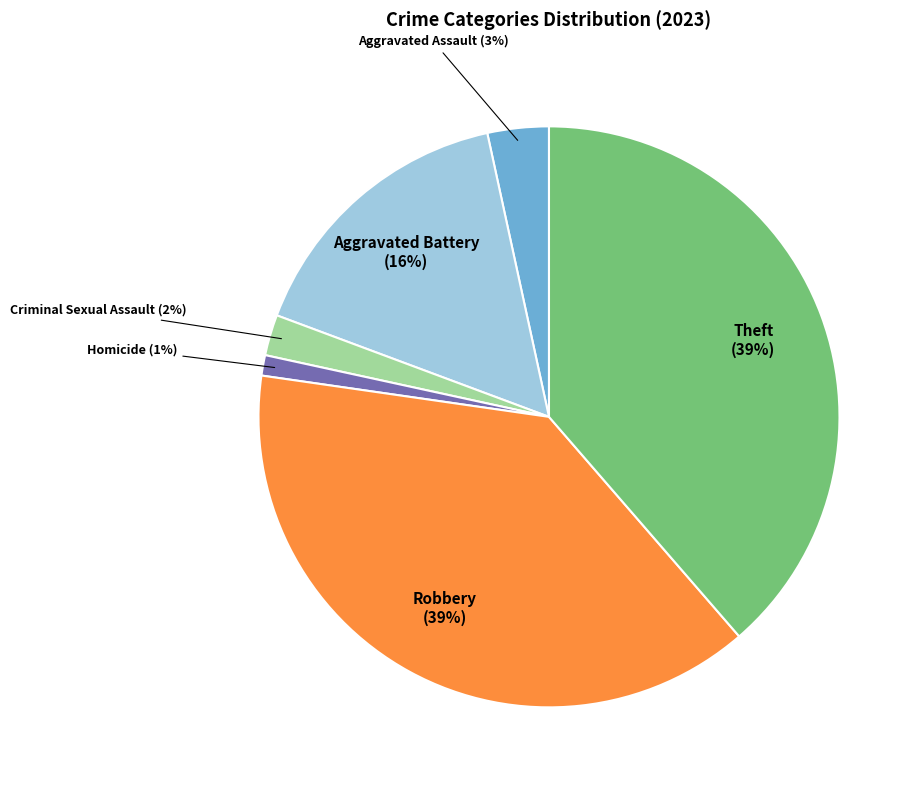

Does Homicide represent more than half of the total?

No